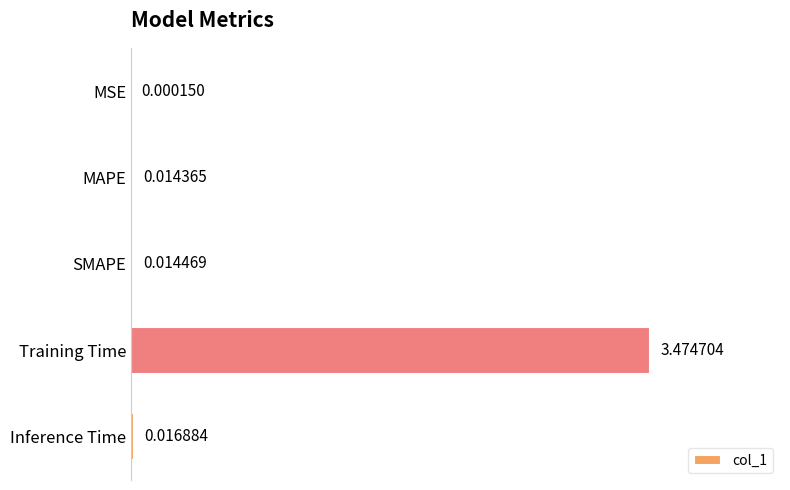

At which category does the chart reach its peak across all series?

Training Time